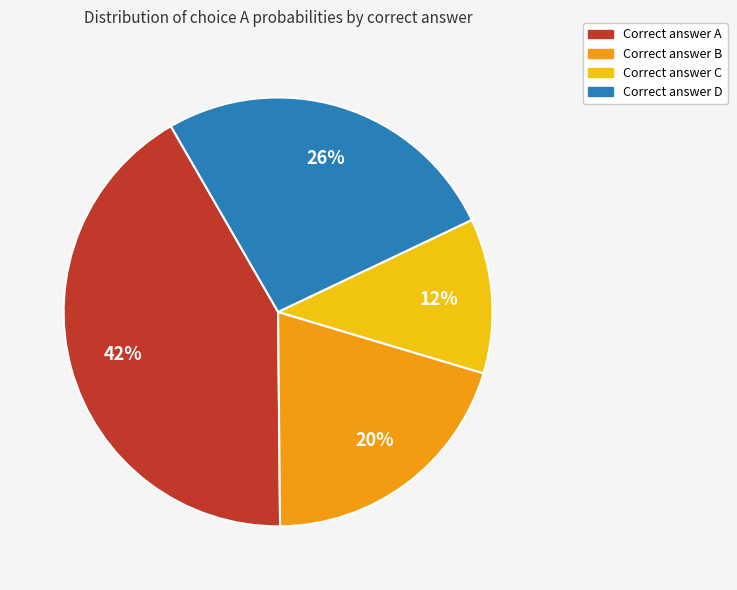

Is there any slice that represents more than half of the pie?

No